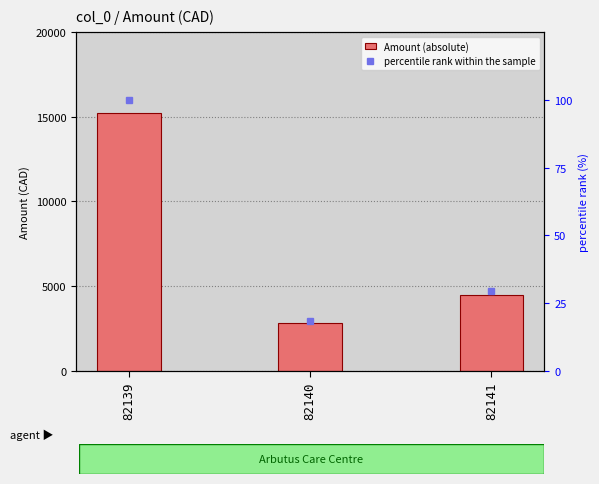

Reading left to right, list all the values displayed in this chart.

Amount (absolute): 82139=15225.0	82140=2835.0	82141=4515.0
percentile rank within the sample: 82139=100.0	82140=18.6	82141=29.7